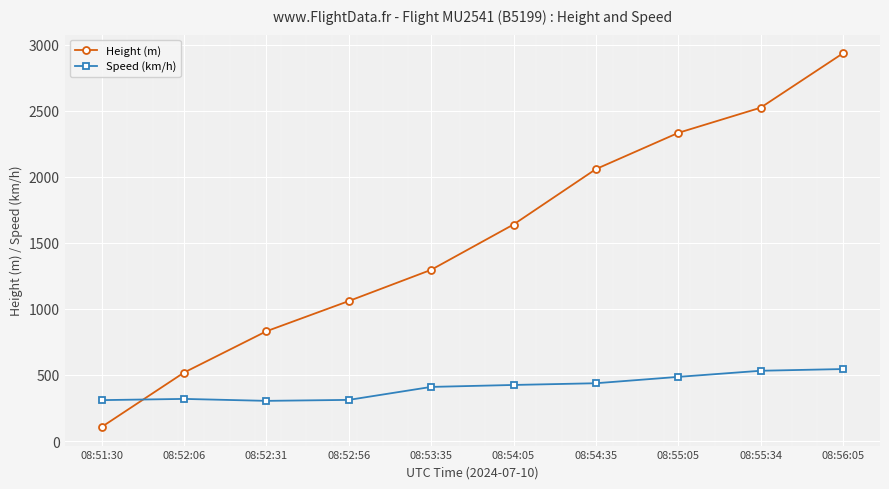

What is the maximum value shown in the chart?

2933.7